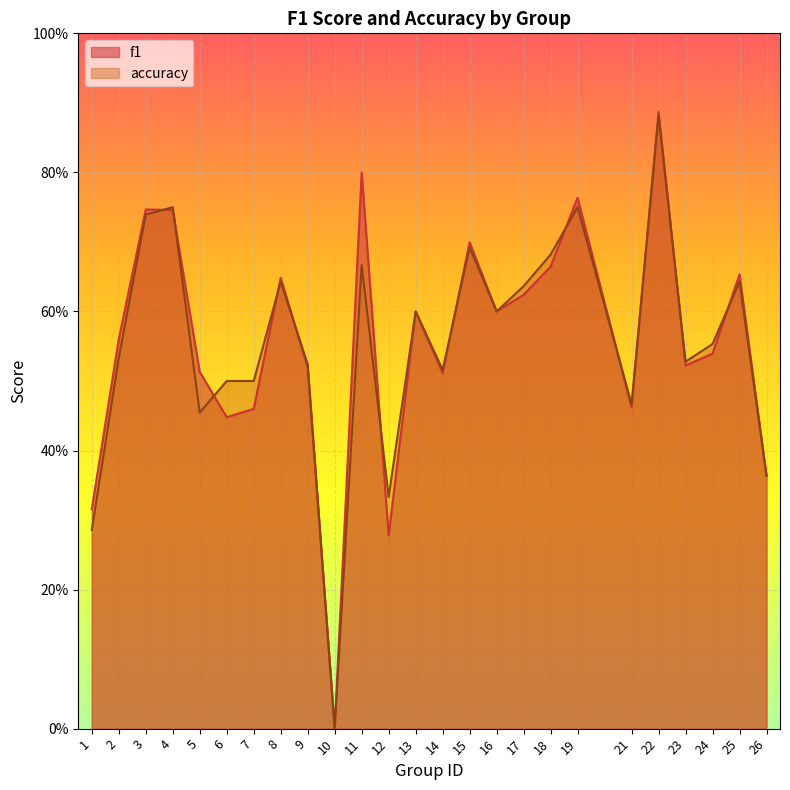

Which has a higher value, 25 or 21?

25